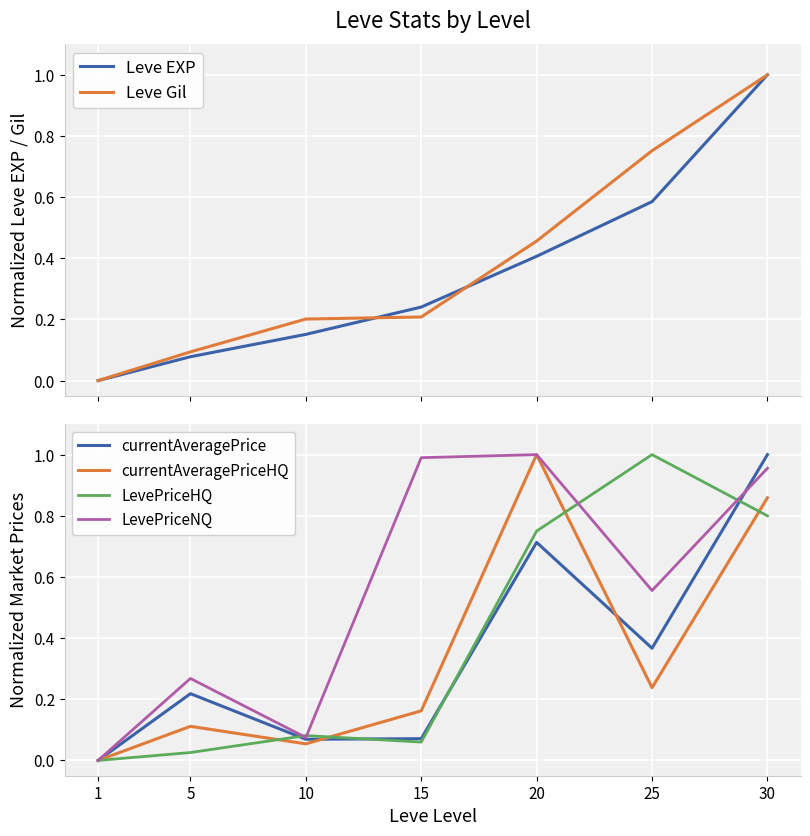

How many times do LevePriceNQ and currentAveragePrice cross each other?

1